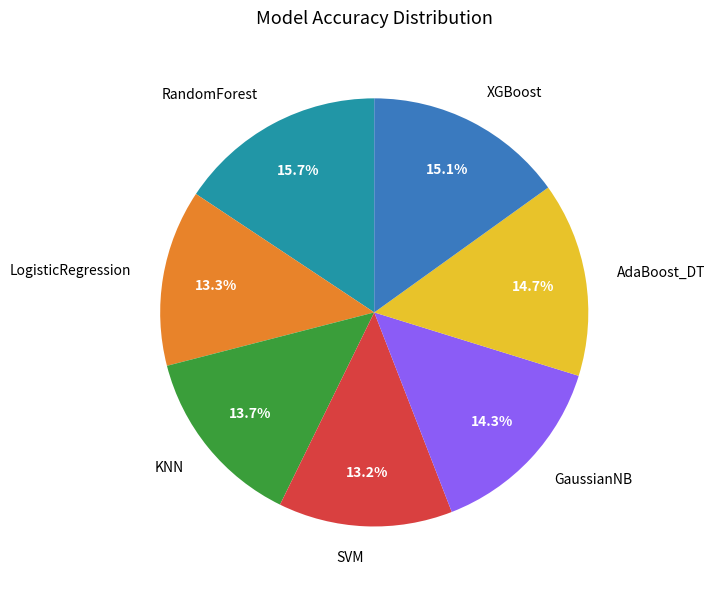

What percentage is the LogisticRegression slice, to the nearest percent?

13%